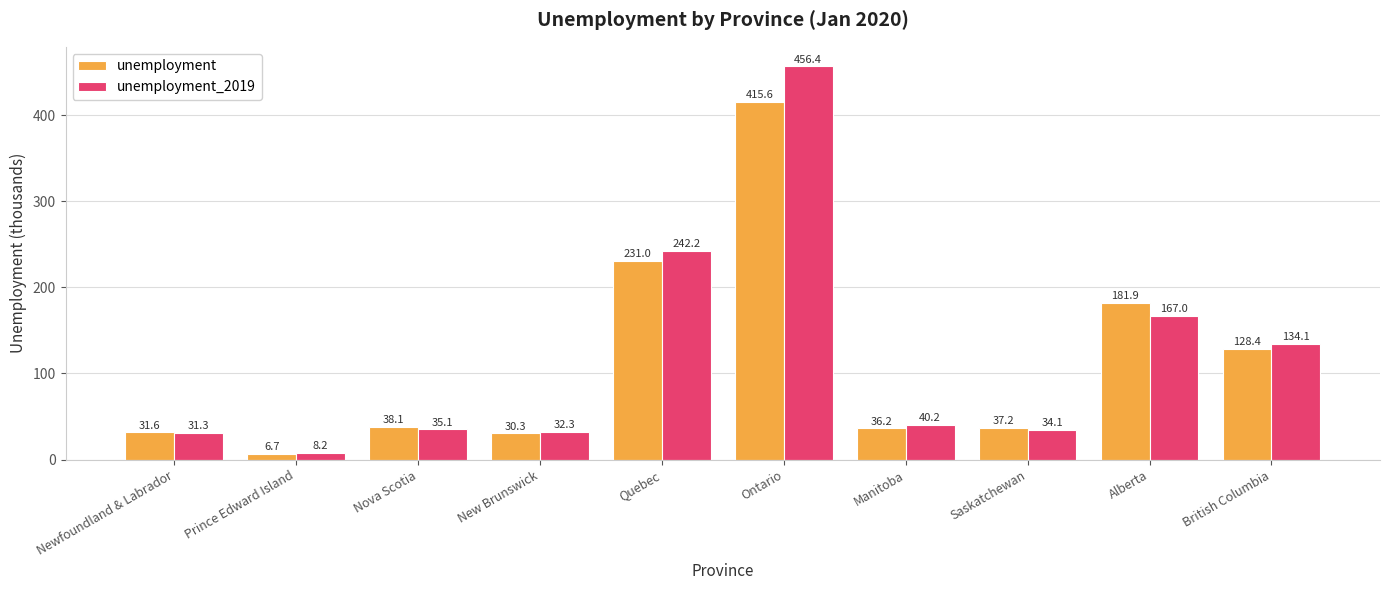

What is the lowest value of the unemployment series?

6.7